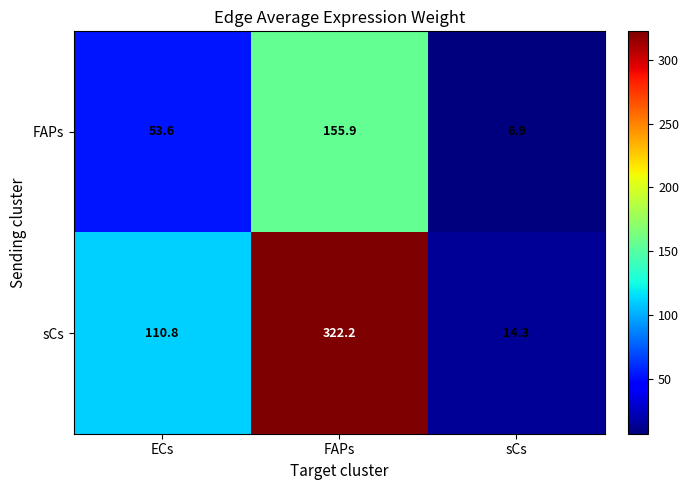

Count the number of data series in this chart.

2